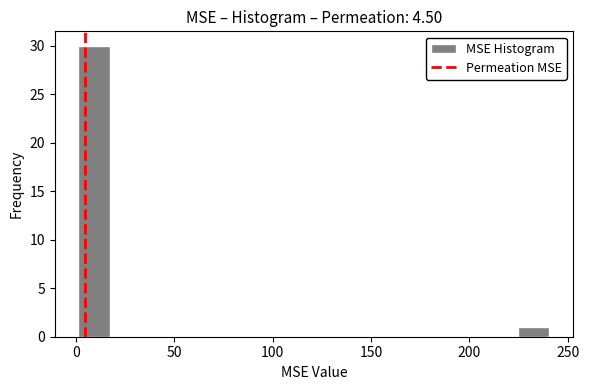

Around what value on the x-axis is the tallest bar? Give the approximate position of its centre, as read against the axis.

10